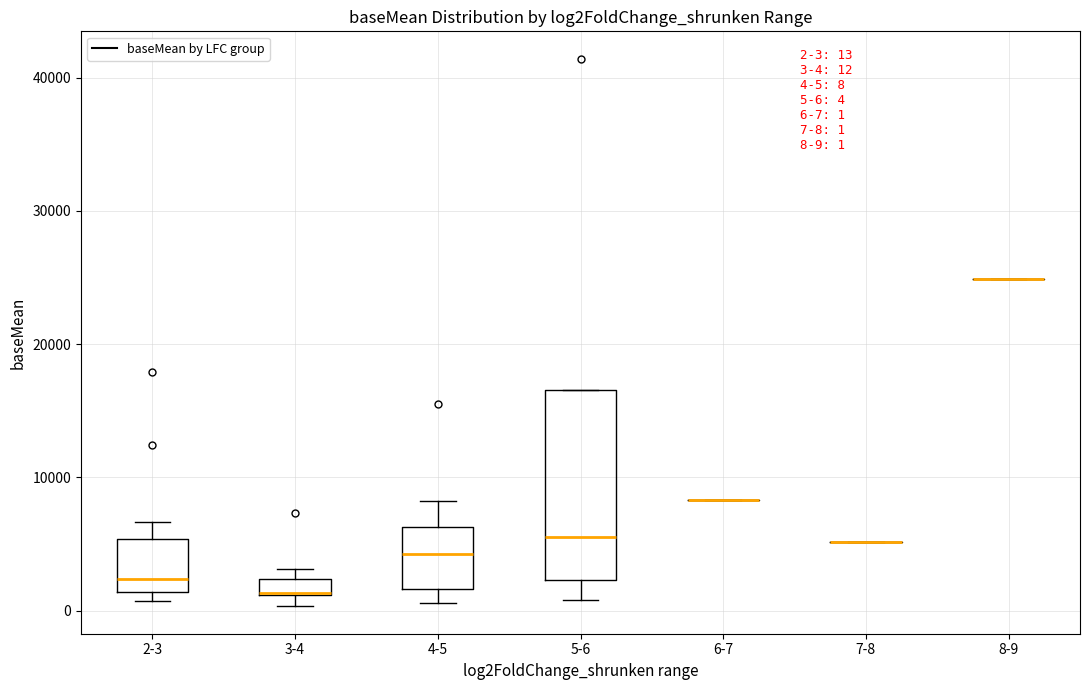

Comparing the boxes themselves (not the whiskers), which one is the tallest?

5-6